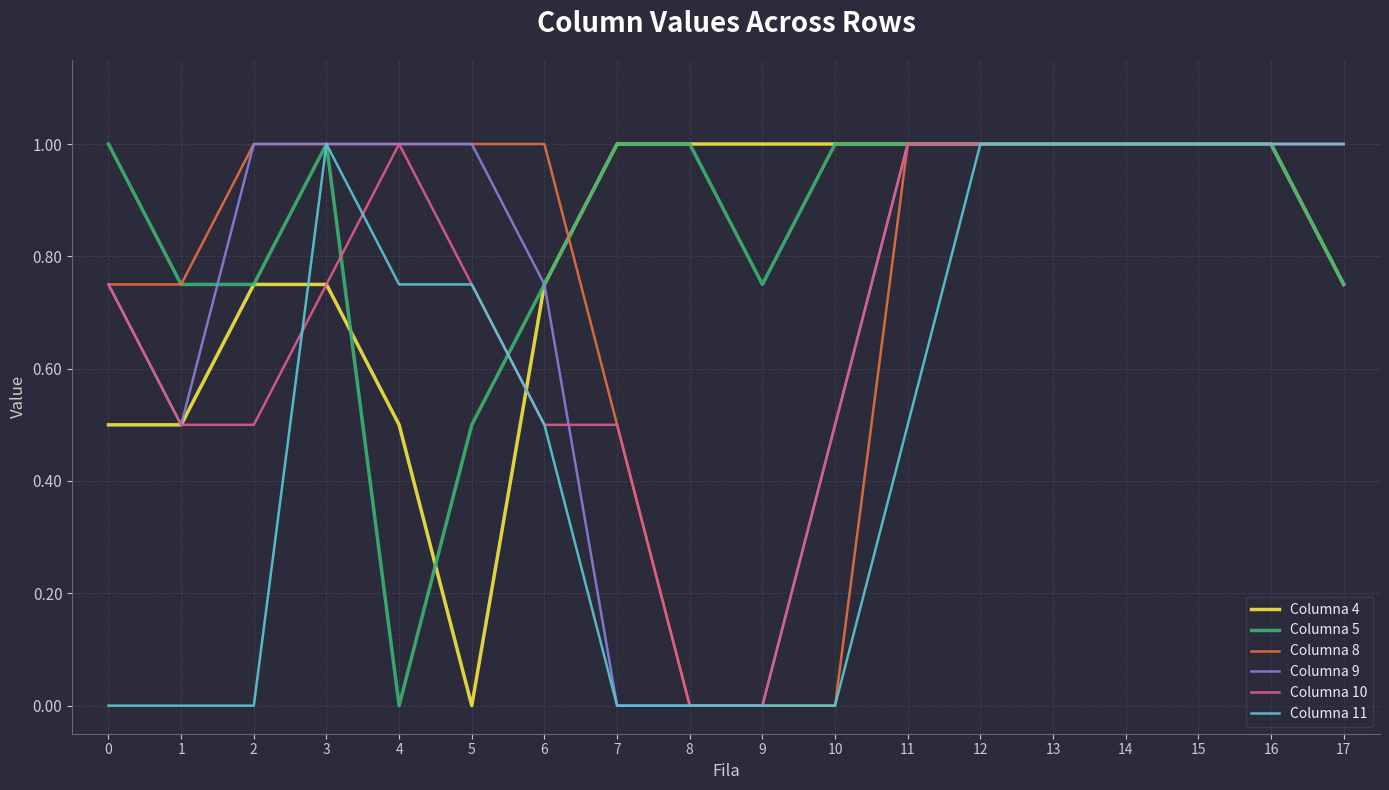

How many lines are shown in the chart?

6